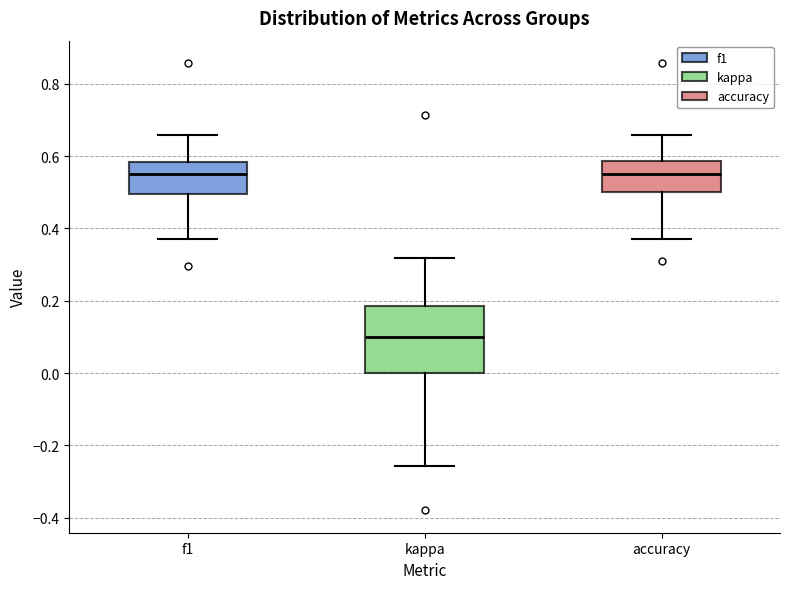

Which box is the tallest, from its lower edge to its upper edge?

kappa